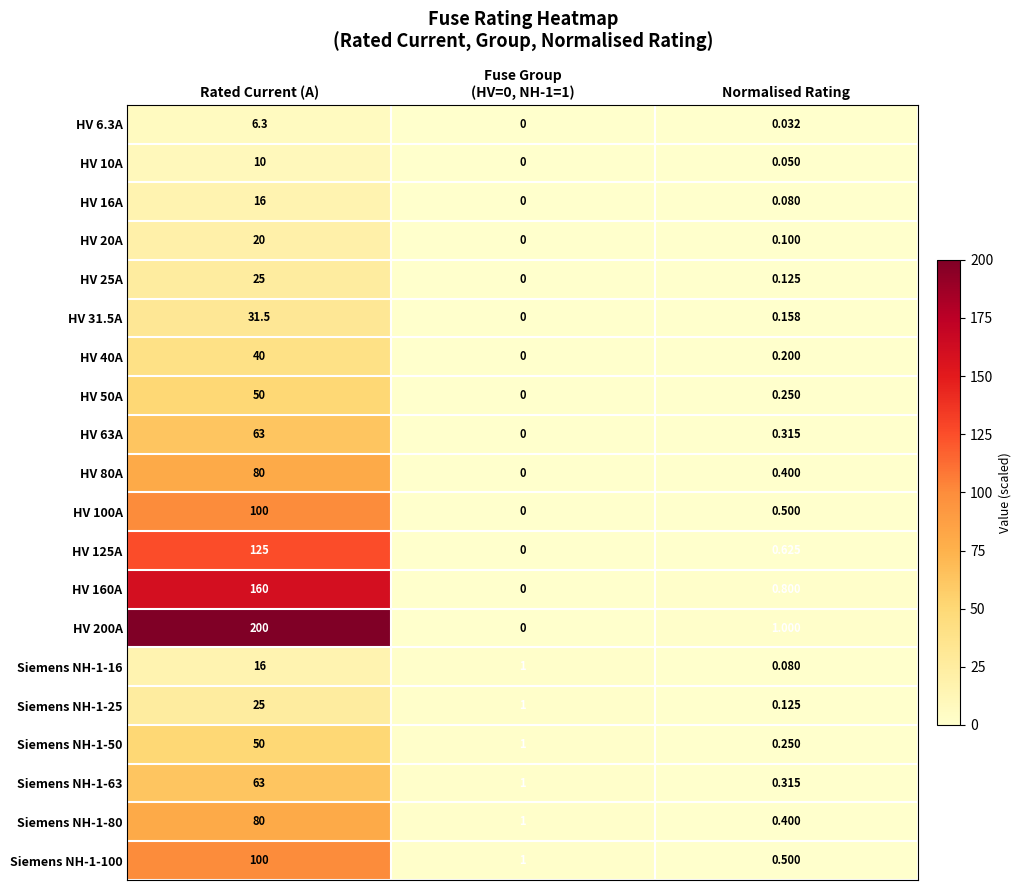

At which category is the sum across all series the highest?

Rated Current (A)